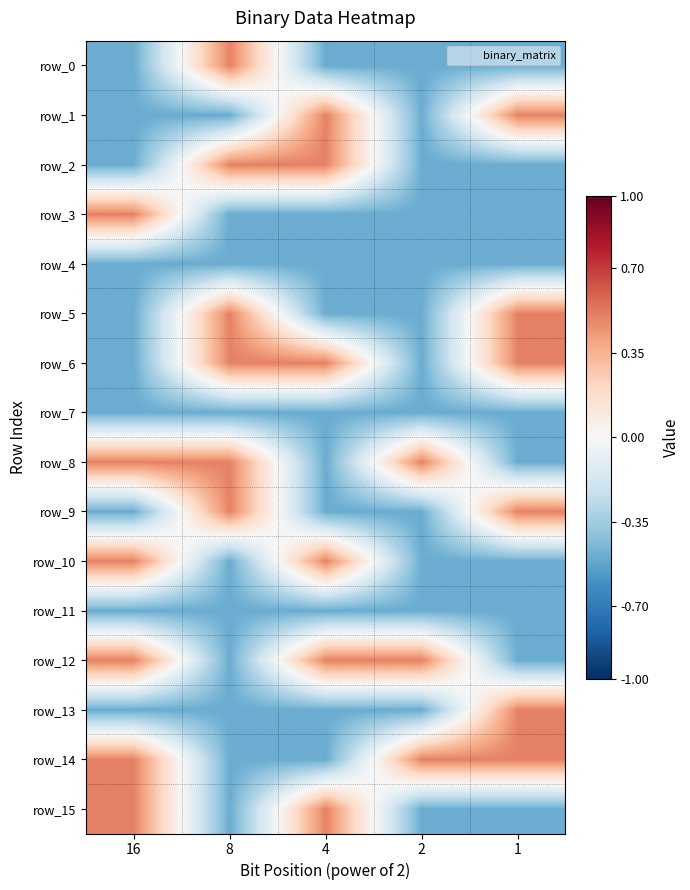

What is the difference between the highest and lowest values at 1?

1.0